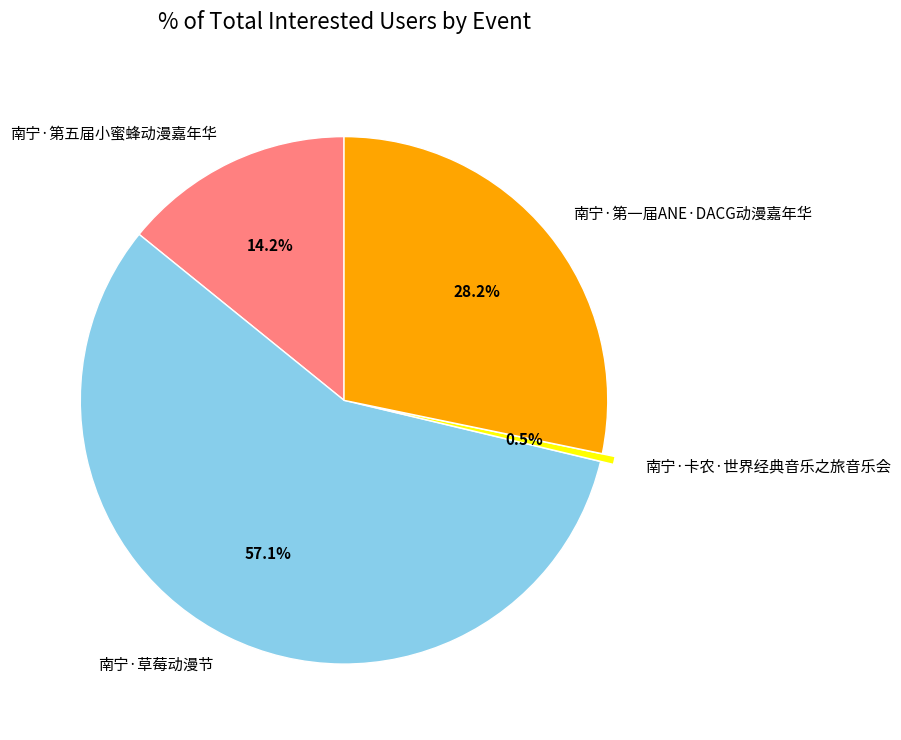

To the nearest percent, what portion does 南宁·第五届小蜜蜂动漫嘉年华 represent?

14%